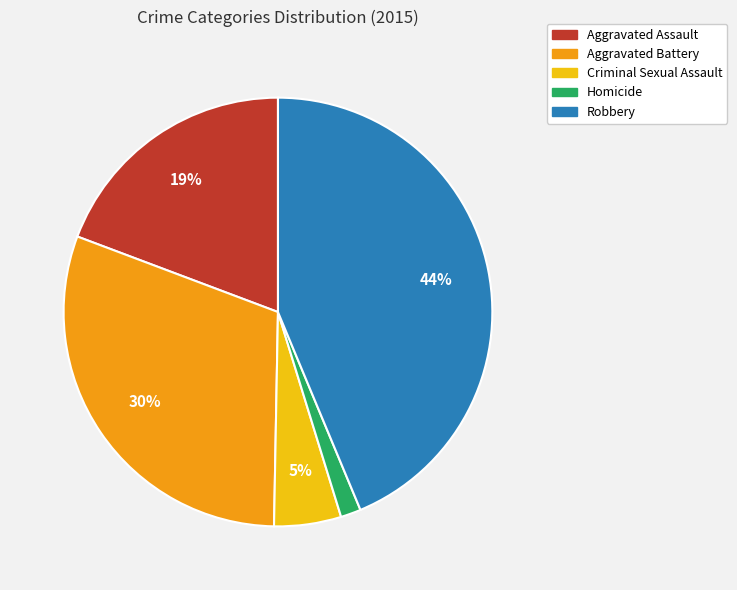

How many segments does this pie chart have?

5